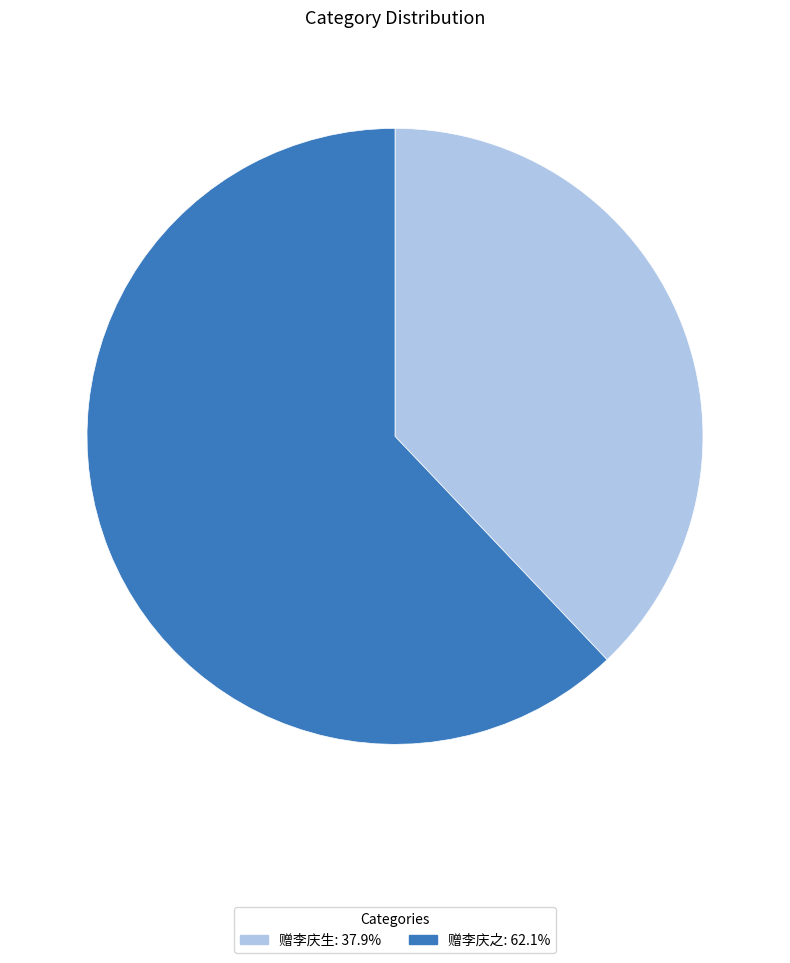

Does 赠李庆之 represent more than half of the total?

Yes